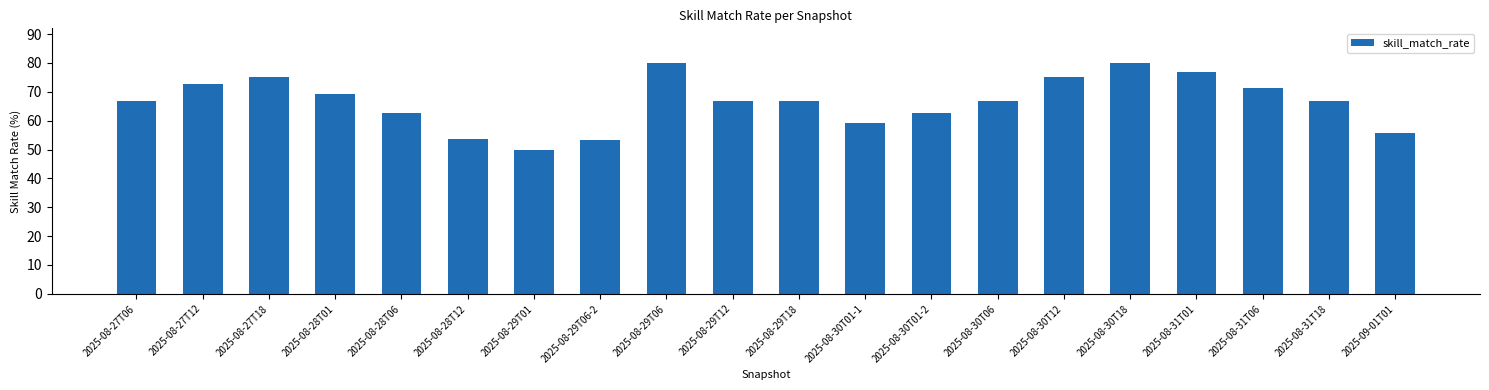

Is it true that the value at 2025-08-29T12 is 29.1?

False